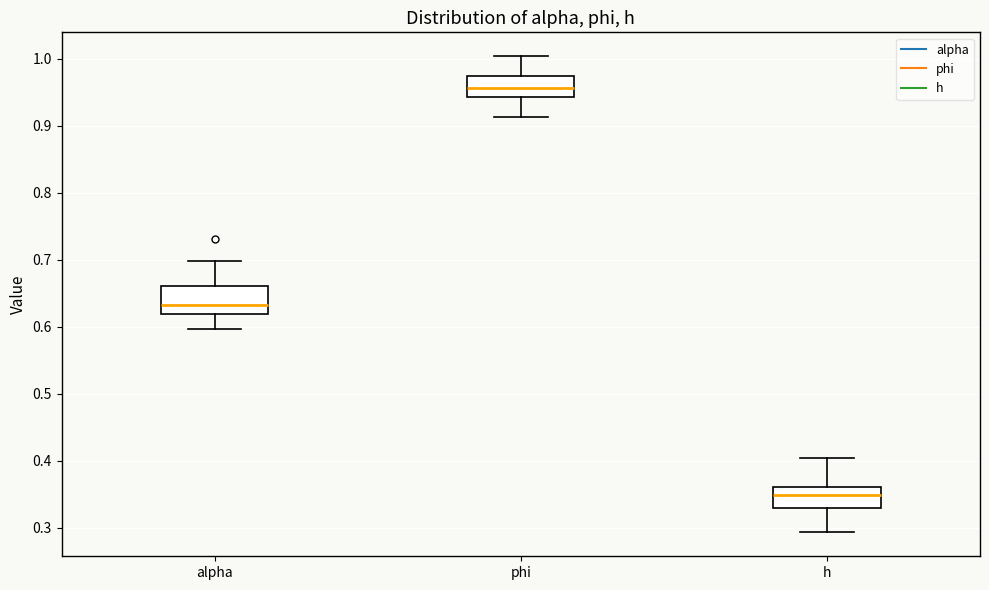

Reading left to right, transcribe this box plot: for each box, give where its median line is, the range the box spans, and where its two whiskers end, as read against the y-axis. The values are not printed on the chart, so give them approximately, as read against the axis.

alpha: median 0.63, box 0.62 to 0.66, whiskers 0.60 to 0.70
phi: median 0.96, box 0.94 to 0.97, whiskers 0.91 to 1.00
h: median 0.35, box 0.33 to 0.36, whiskers 0.29 to 0.40